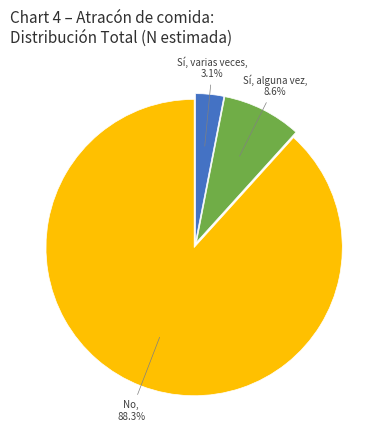

Which category has the smallest portion of the pie?

Sí, varias veces